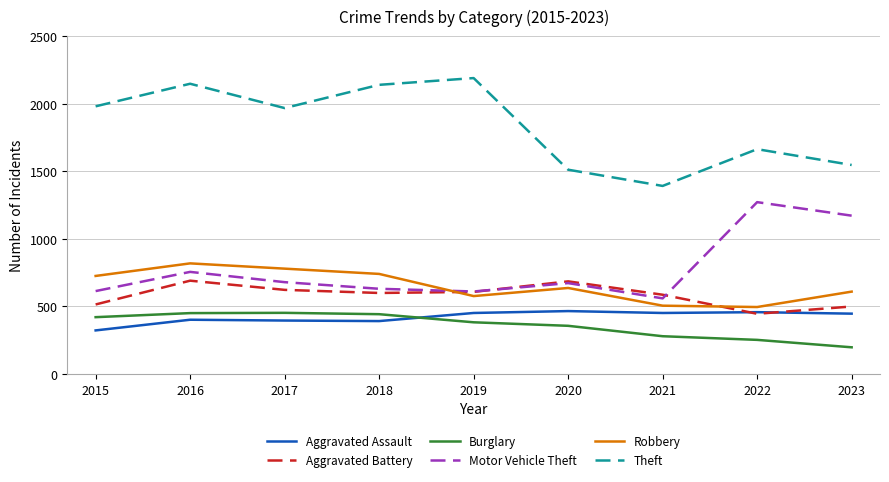

What is the difference between the second highest and minimum values in the Theft series?

756